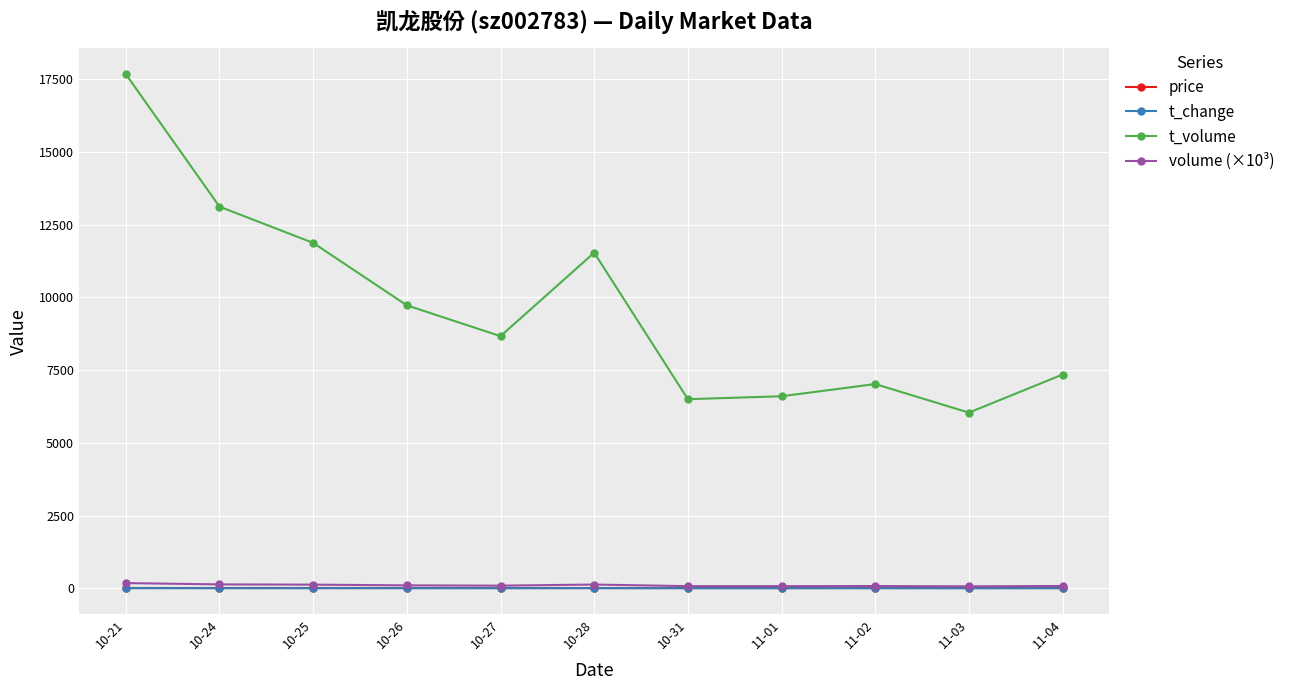

What is the difference between the highest and lowest values at 10-24?

13116.0